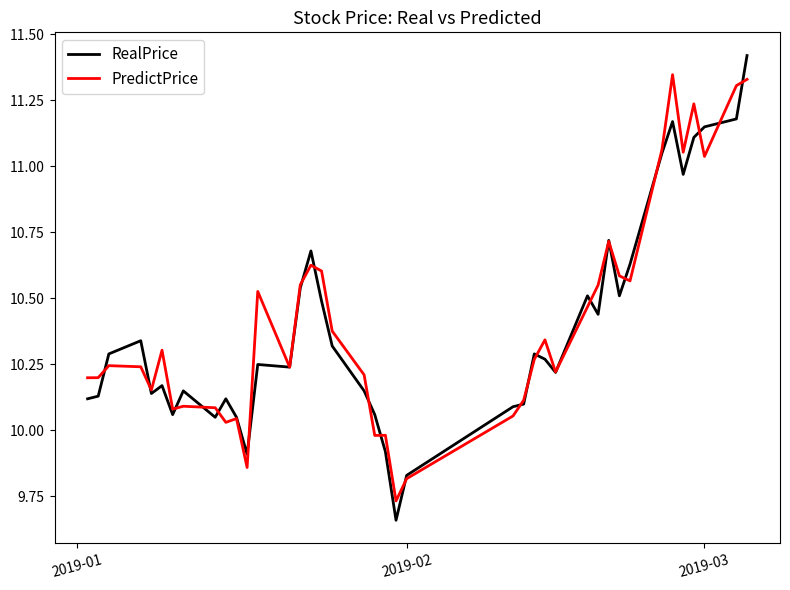

Which series has the widest spread of values?

RealPrice